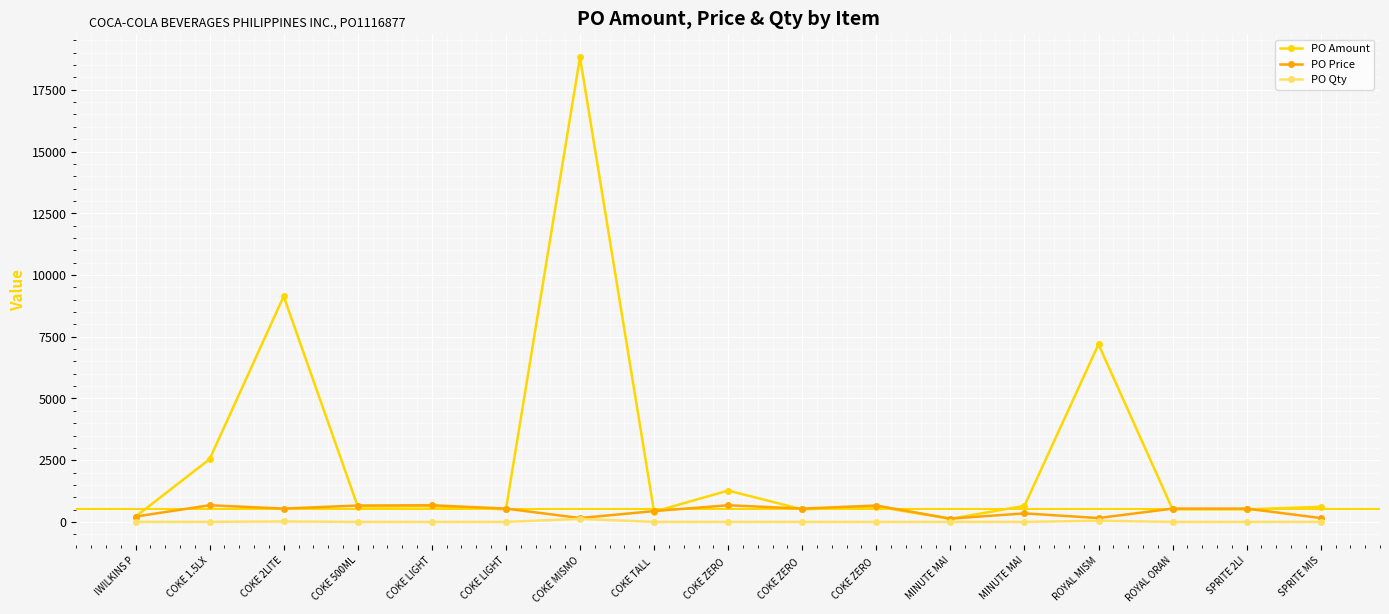

Count the number of data series in this chart.

3